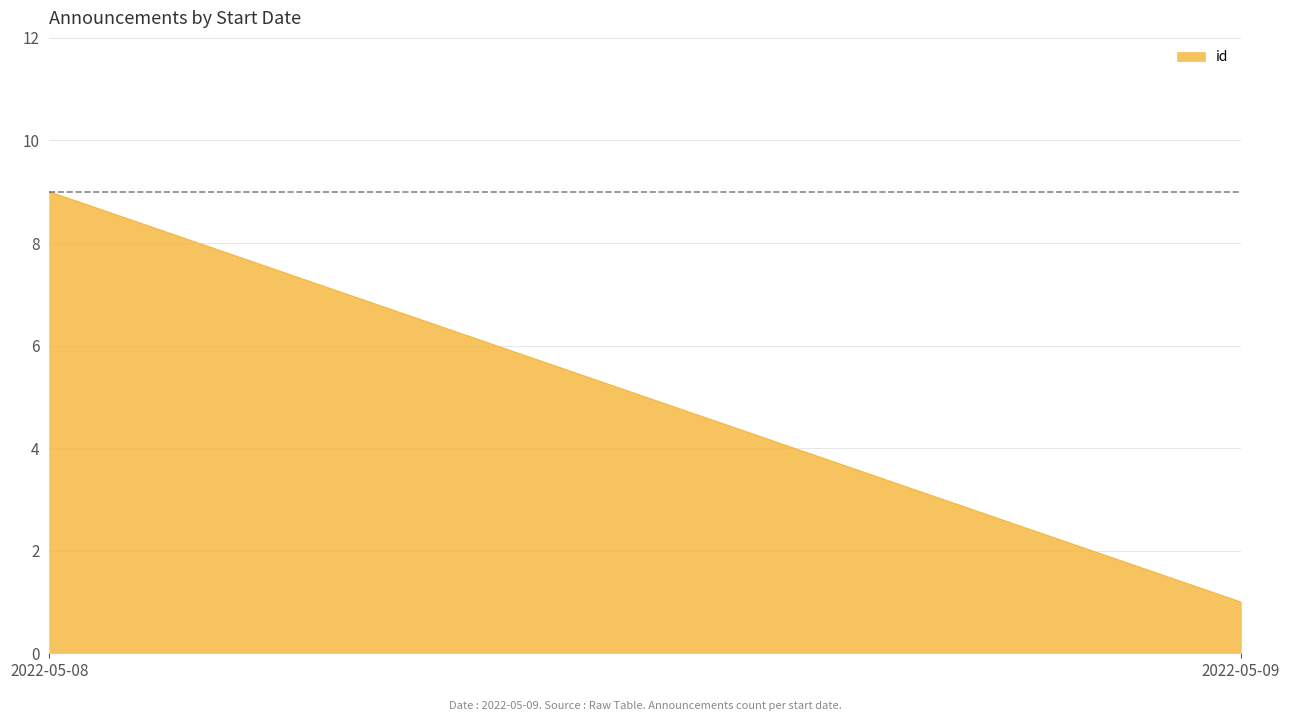

What is the average value?

5